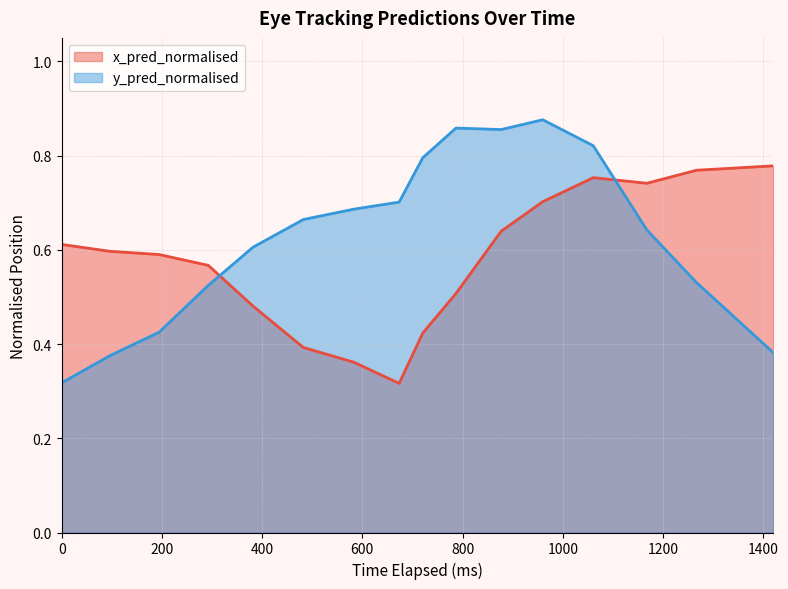

Which series has the widest spread of values?

y_pred_normalised